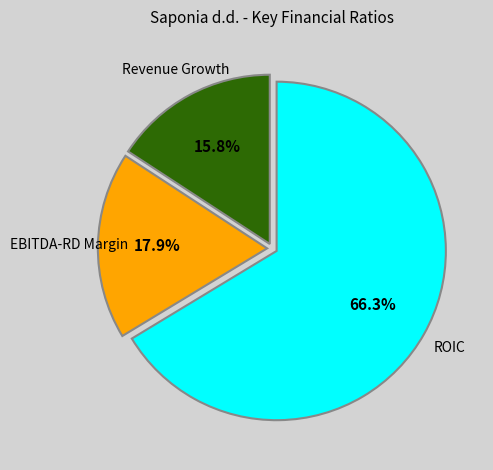

Is there any slice that represents more than half of the pie?

Yes